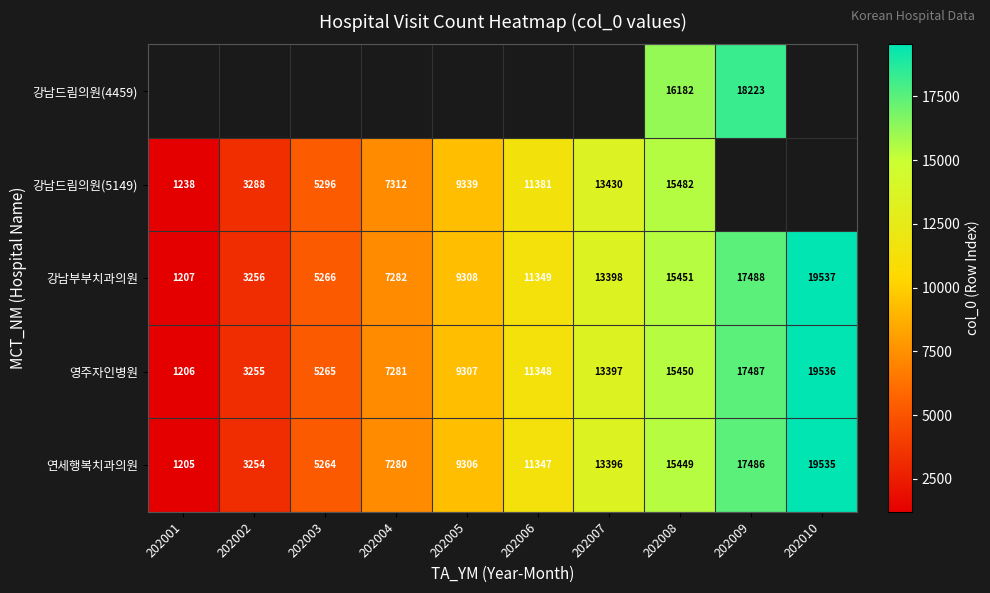

What value does the 영주자인병원 series have at 202009?

17487